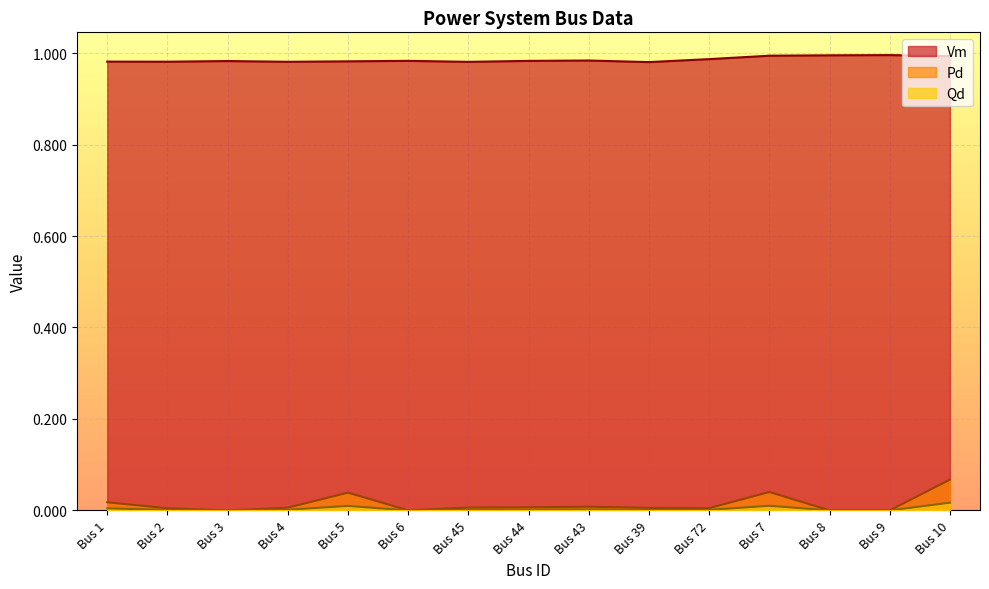

Which series changed the most between Bus 4 and Bus 39?

Vm